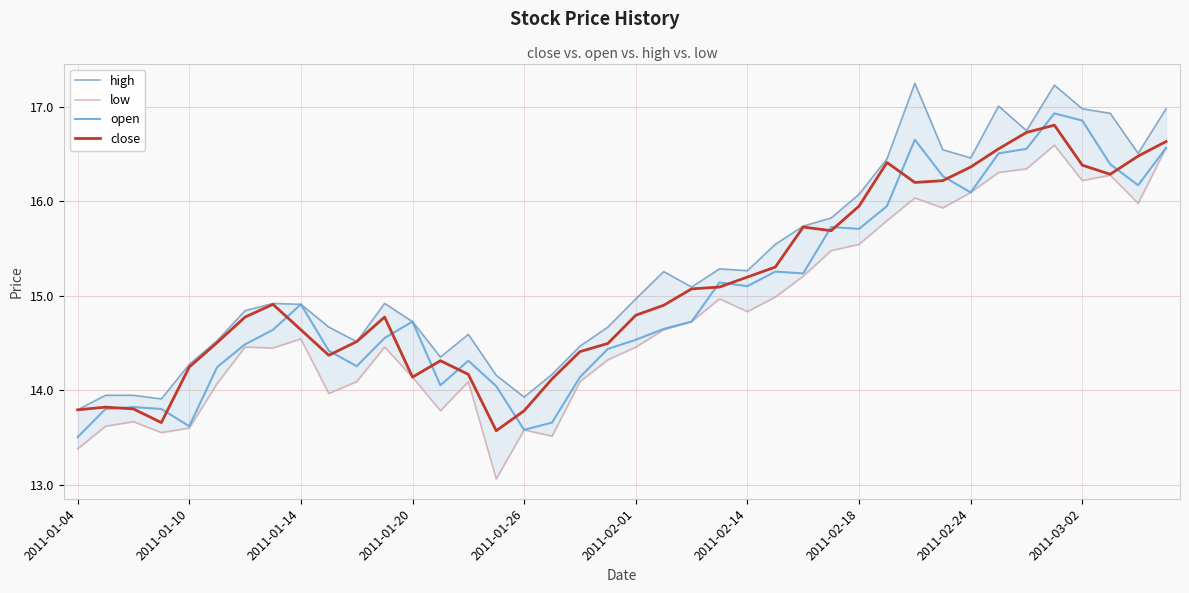

True or false: open has a value of 3.2 at 2011-01-14.

False